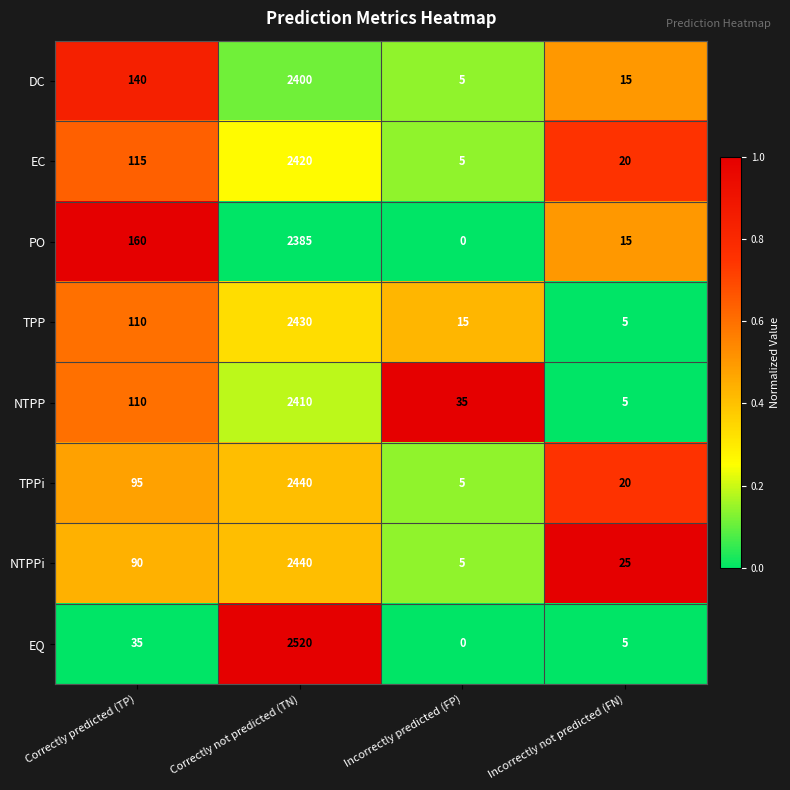

What is the spread (max minus min) of values at Correctly predicted (TP)?

125